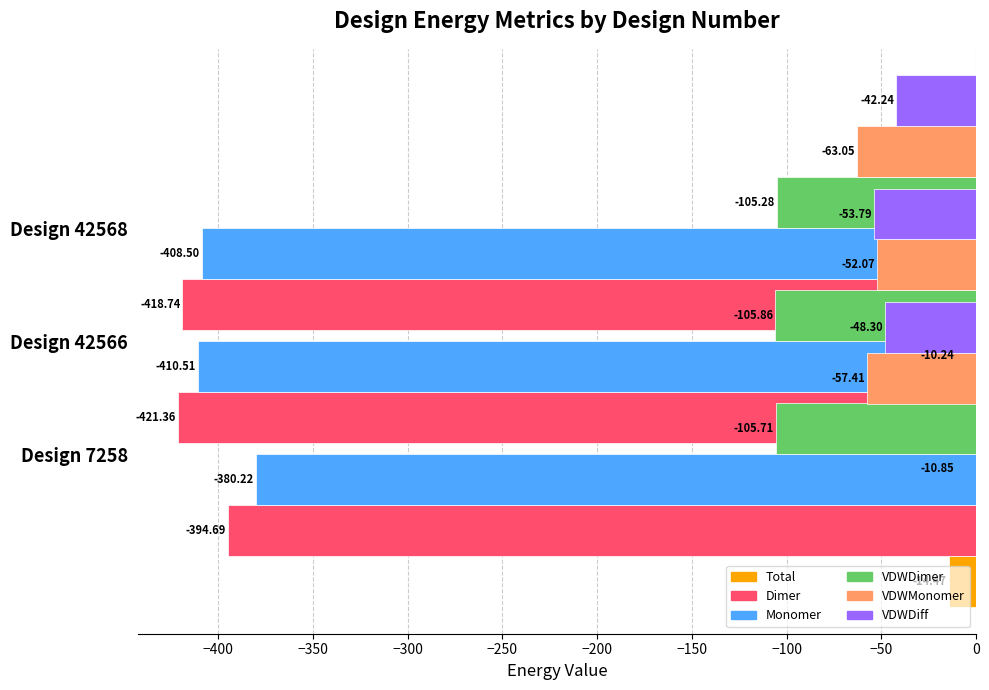

Is it true that VDWDiff equals -28.5 at −350?

False